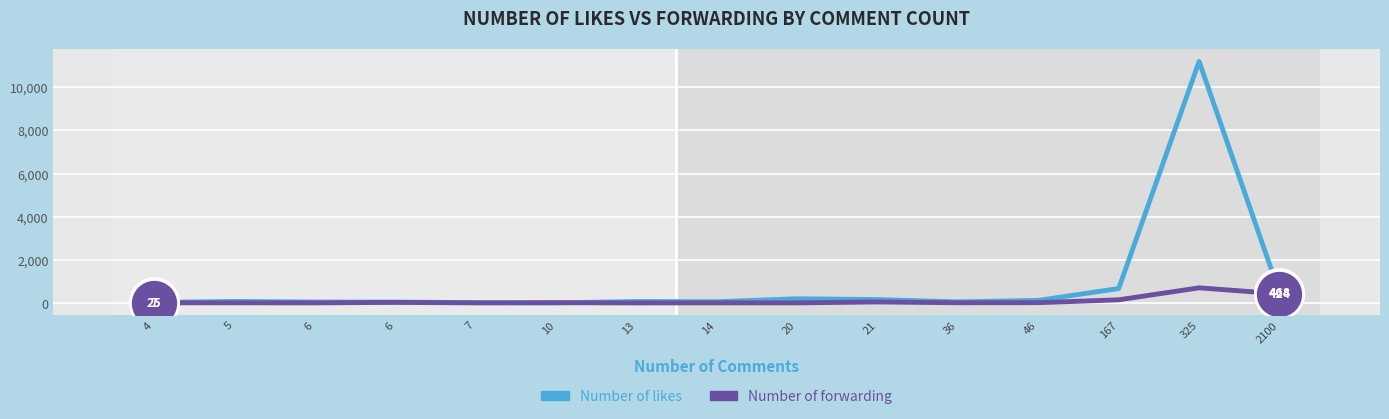

What is the total value across all series at 5?

78